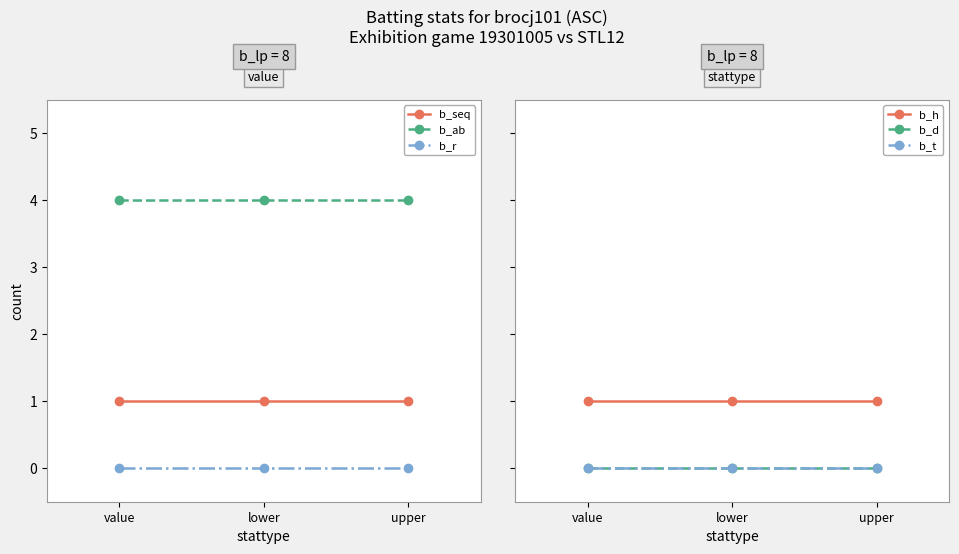

How many lines are shown in the chart?

6